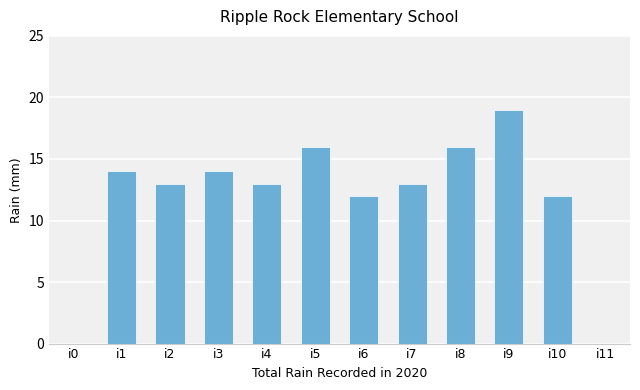

True or false: the data shows 22 at i2.

False